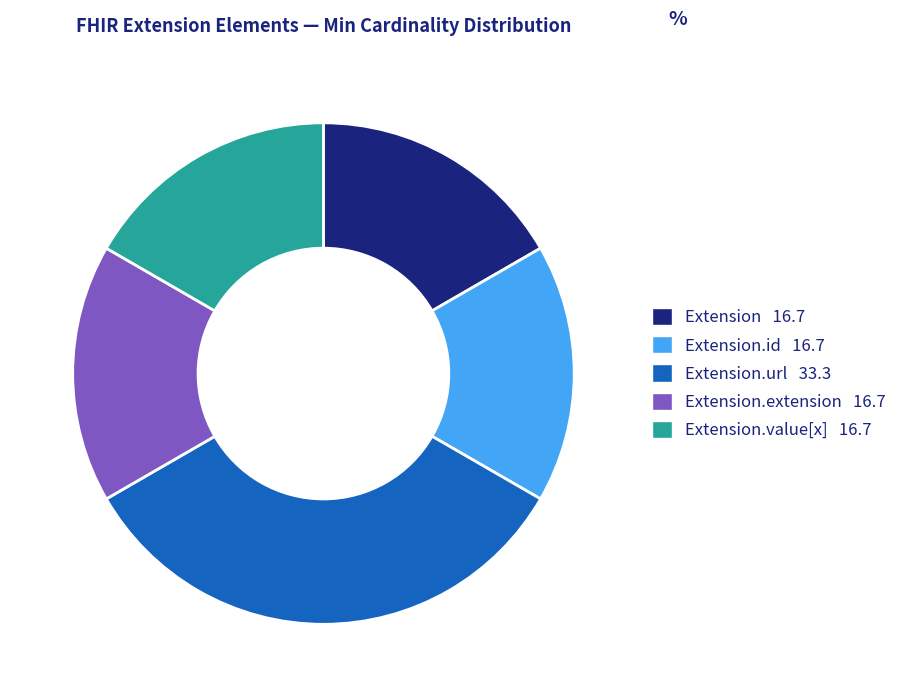

Is there any slice that represents more than half of the pie?

No